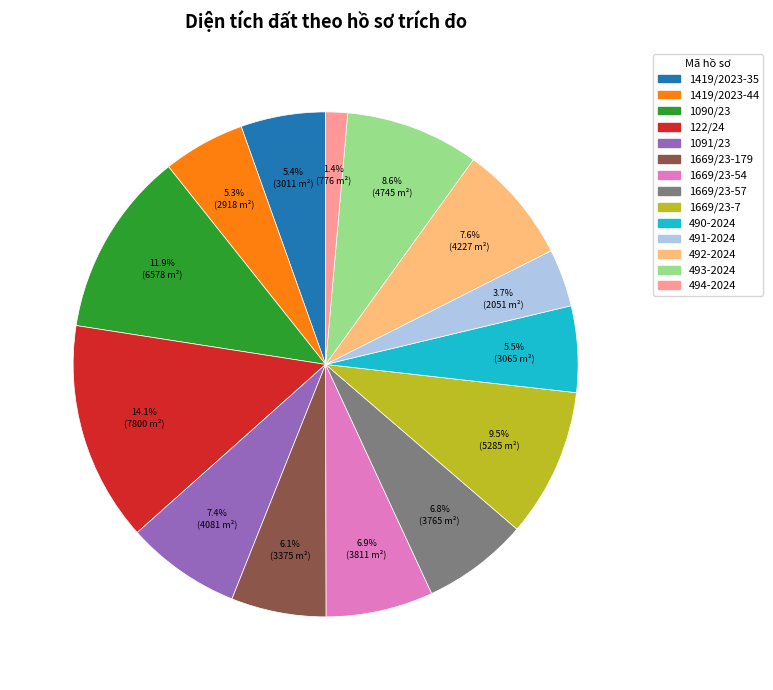

Is there any slice that represents more than half of the pie?

No